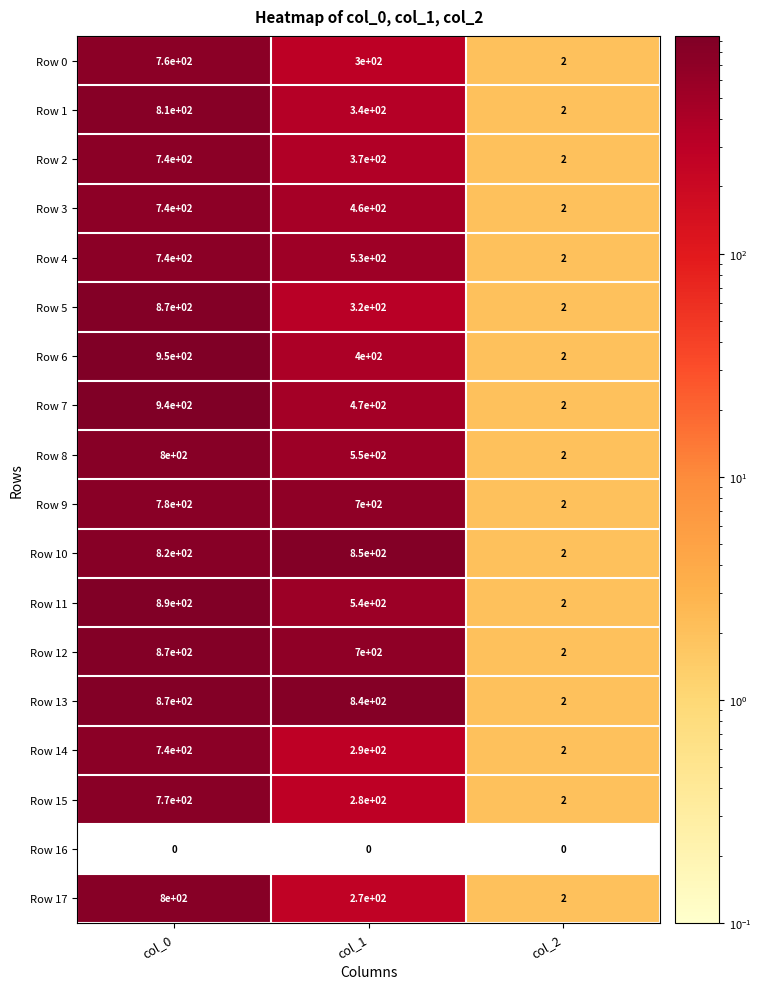

List the labels in order of Row 2 value, smallest first.

col_2, col_1, col_0